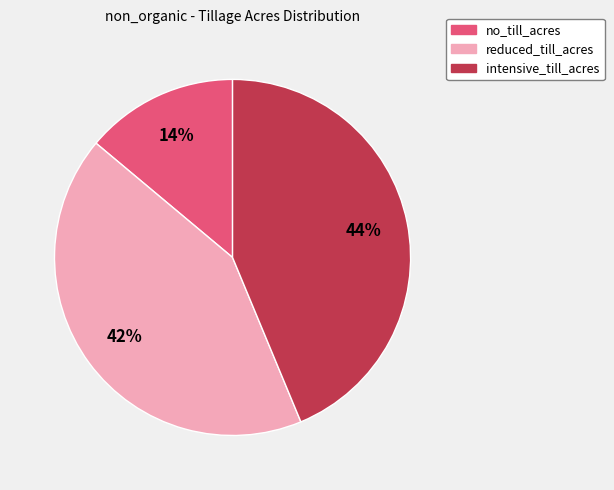

Is it true that reduced_till_acres is 42% of the pie?

True